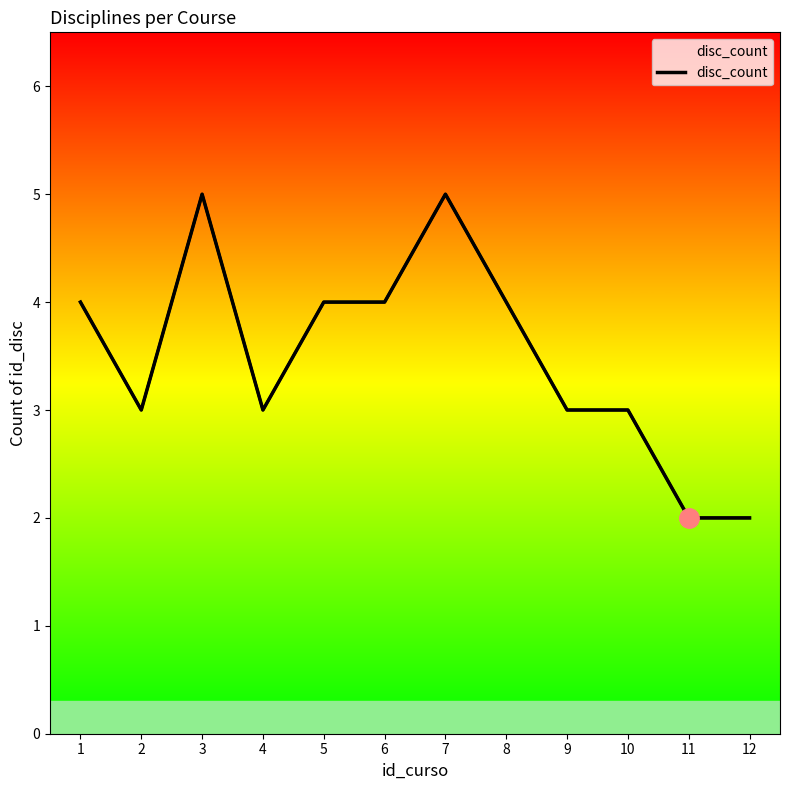

What is the value of the 6th point from the left?

4